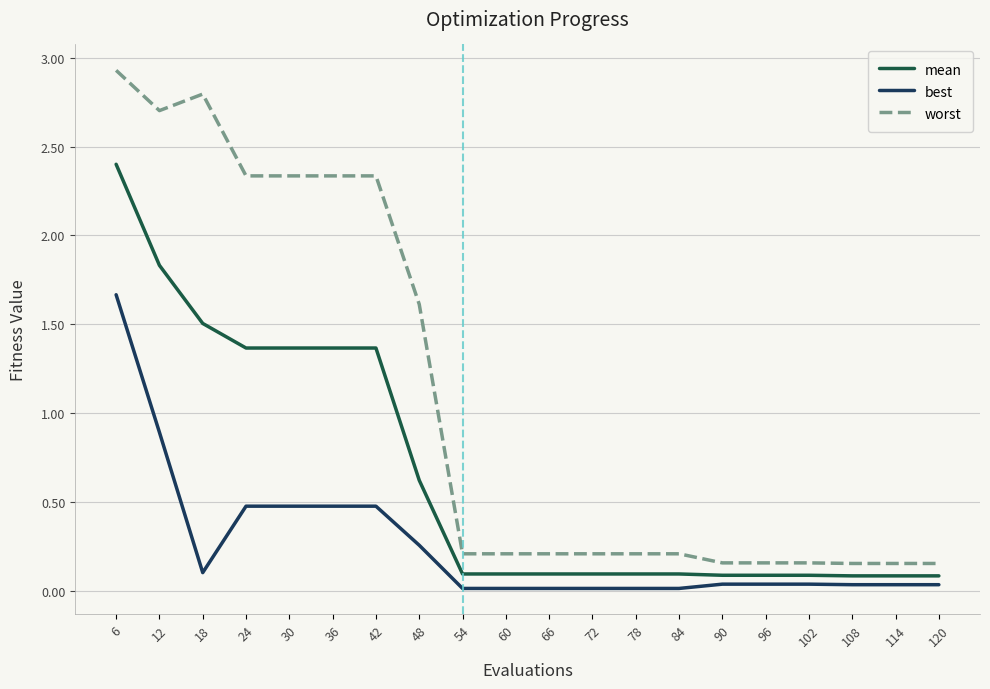

Rank the series by their average value, from highest to lowest.

worst, mean, best